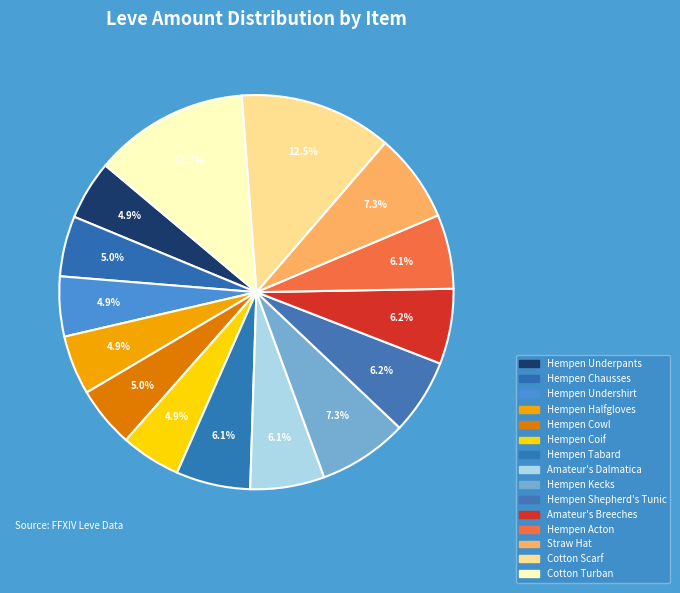

Is it true that Hempen Halfgloves is 5% of the pie?

True